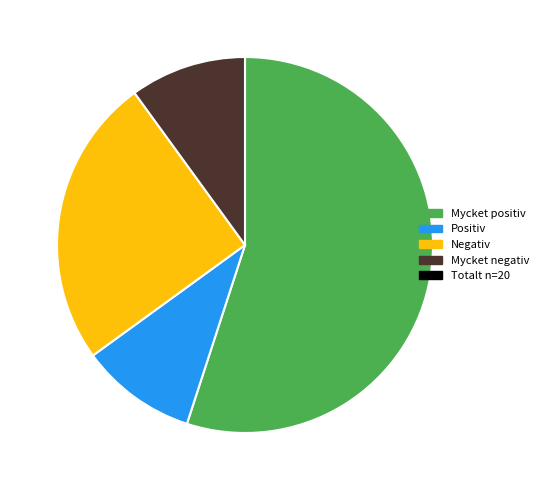

How many segments does this pie chart have?

4